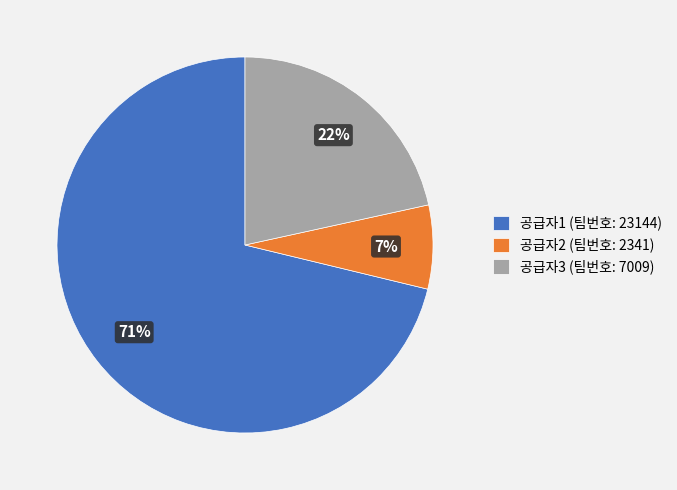

To the nearest percent, what percentage of the pie is 공급자2 (팀번호: 2341)?

7%